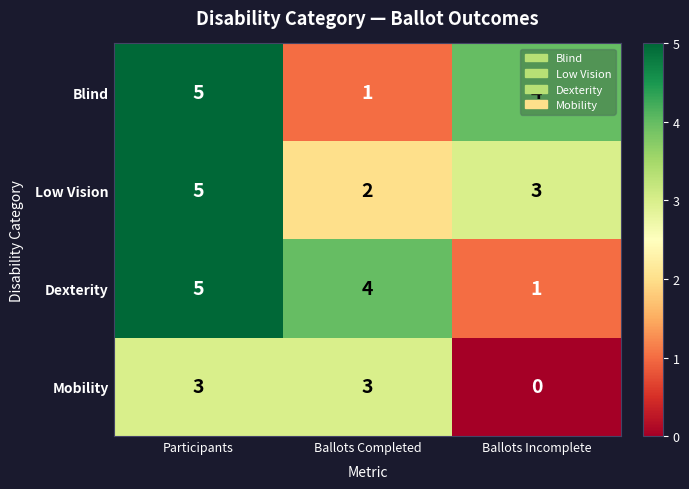

The value of Dexterity at Ballots Completed is 4. True or false?

True